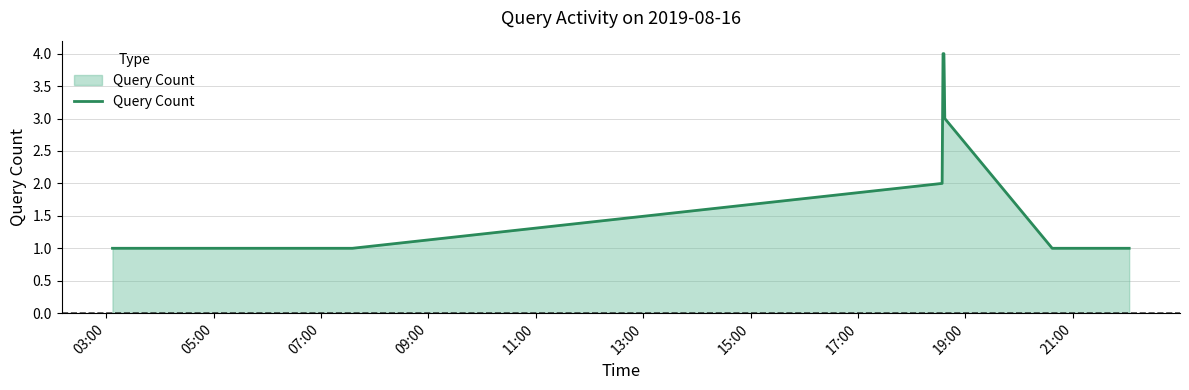

What is the greatest value displayed?

4